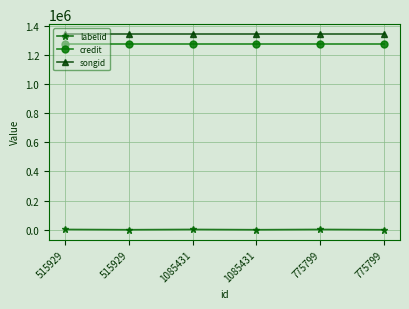

What is the spread (max minus min) of values at 775799?

1342052